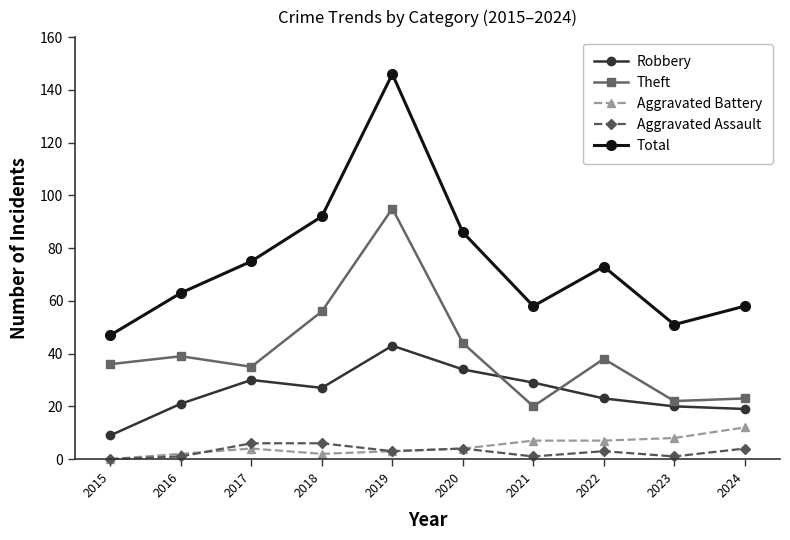

Reading right to left, list all the values displayed in this chart.

Robbery: 2024=19	2023=20	2022=23	2021=29	2020=34	2019=43	2018=27	2017=30	2016=21	2015=9
Theft: 2024=23	2023=22	2022=38	2021=20	2020=44	2019=95	2018=56	2017=35	2016=39	2015=36
Aggravated Battery: 2024=12	2023=8	2022=7	2021=7	2020=4	2019=3	2018=2	2017=4	2016=2	2015=0
Aggravated Assault: 2024=4	2023=1	2022=3	2021=1	2020=4	2019=3	2018=6	2017=6	2016=1	2015=0
Total: 2024=58	2023=51	2022=73	2021=58	2020=86	2019=146	2018=92	2017=75	2016=63	2015=47